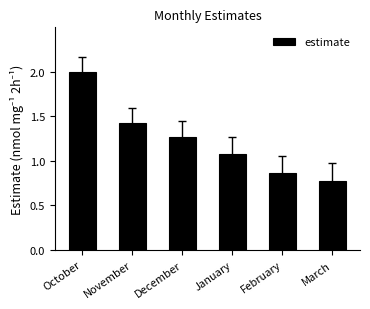

At which label is the value closest to 1?

January